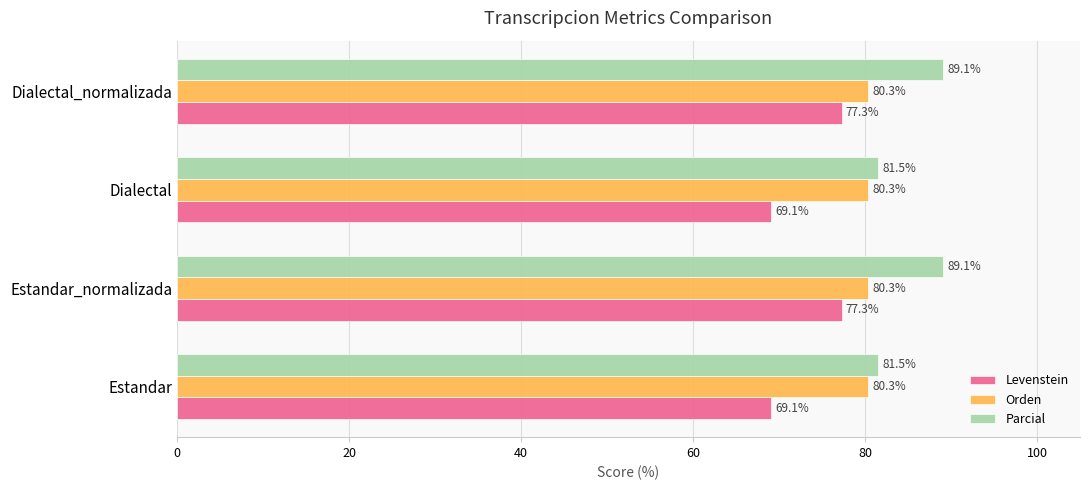

Which series changed the most between Estandar and Estandar_normalizada?

Levenstein